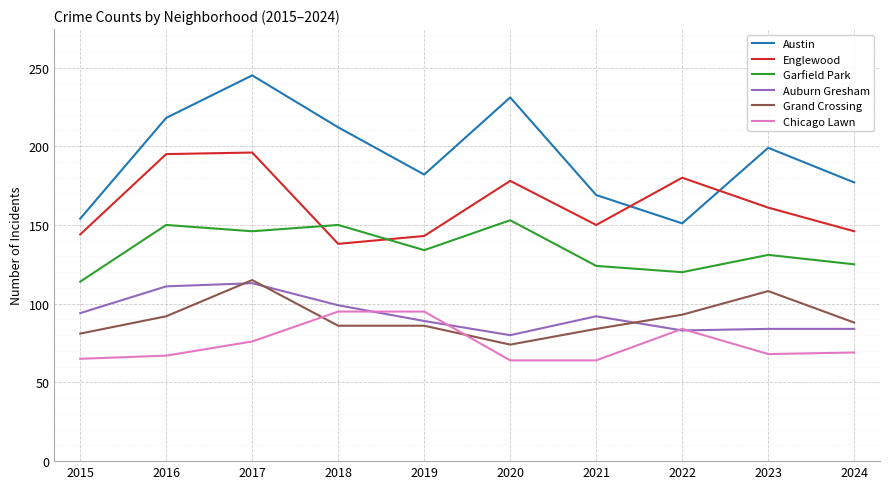

True or false: Austin and Englewood cross at least once.

True